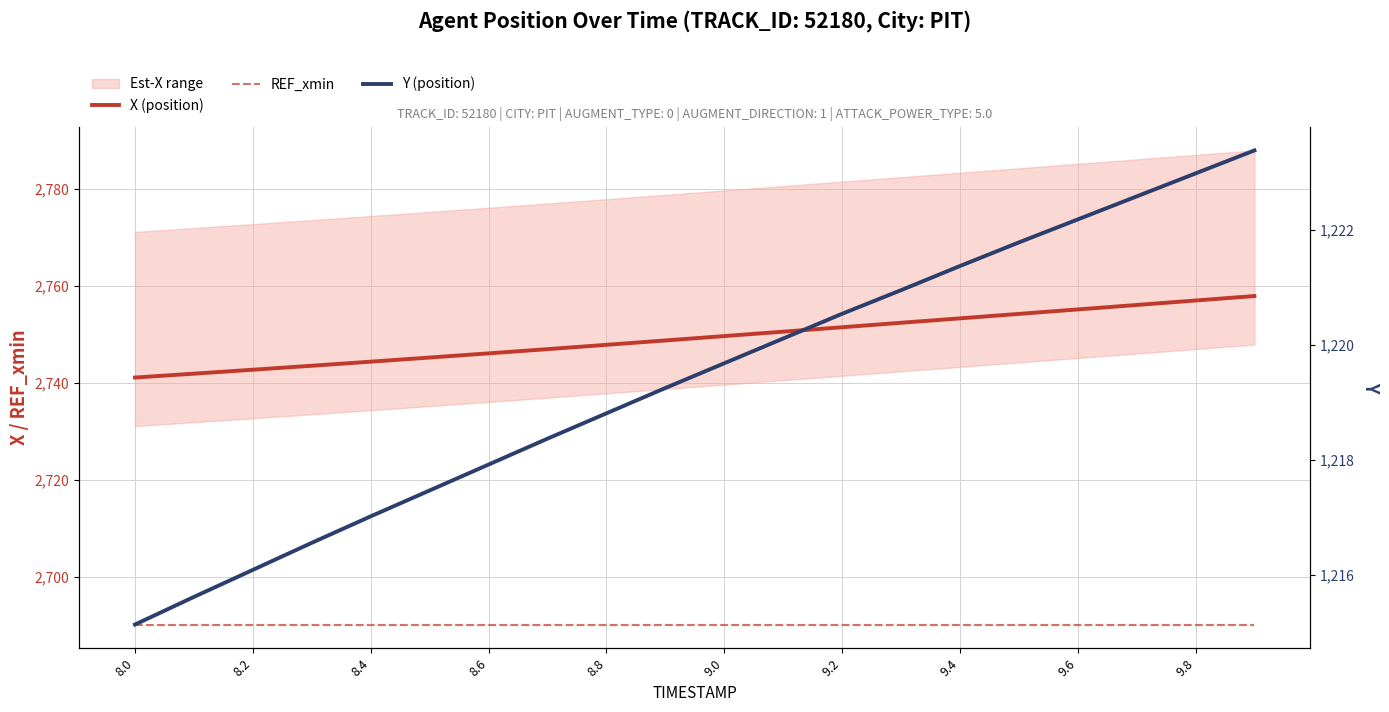

What is the greatest value displayed?

2757.9